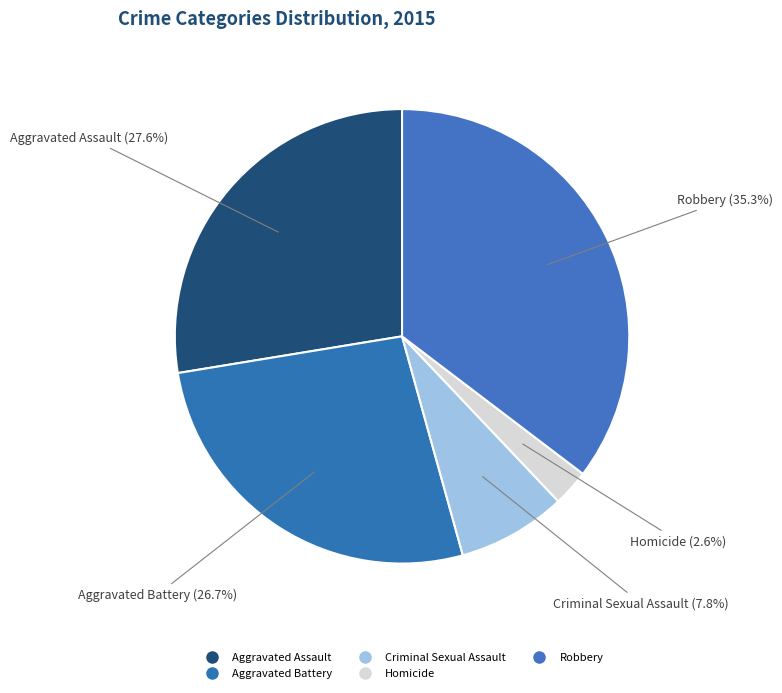

Does Aggravated Battery represent more than half of the total?

No